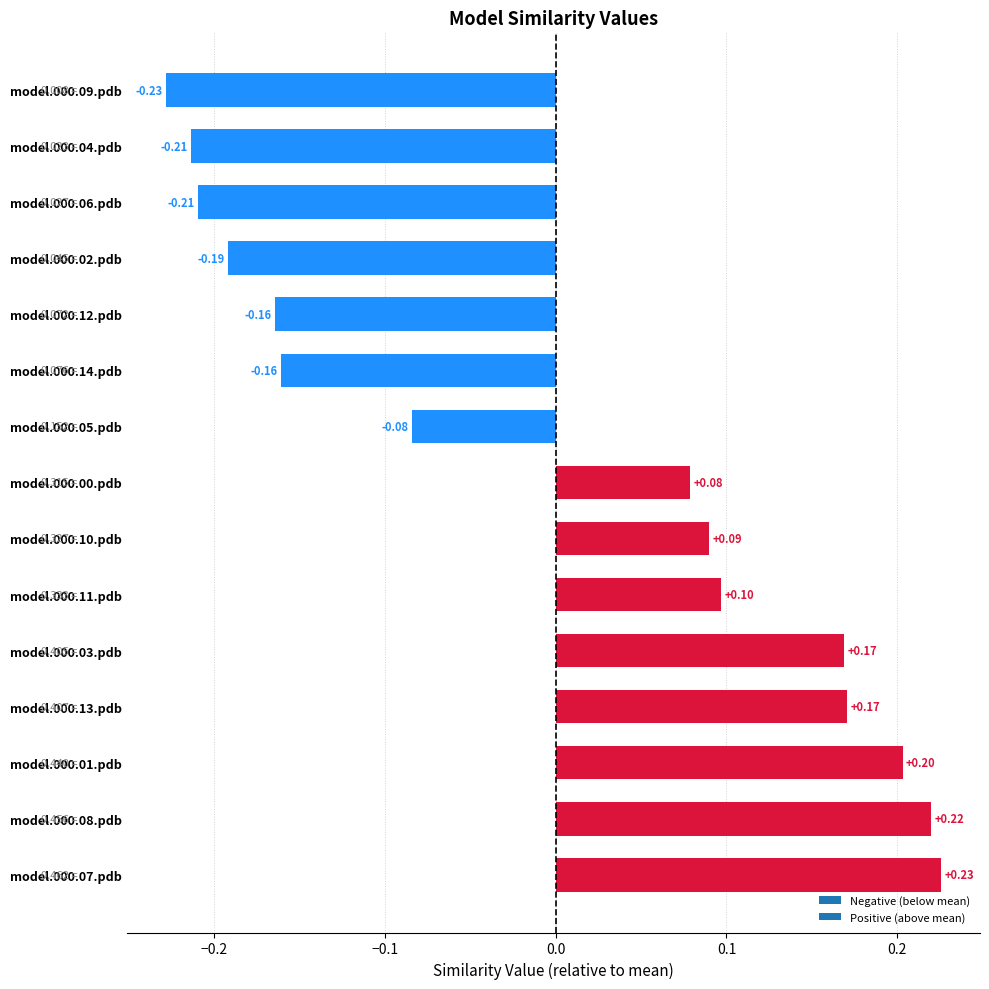

How many values are below 0?

7